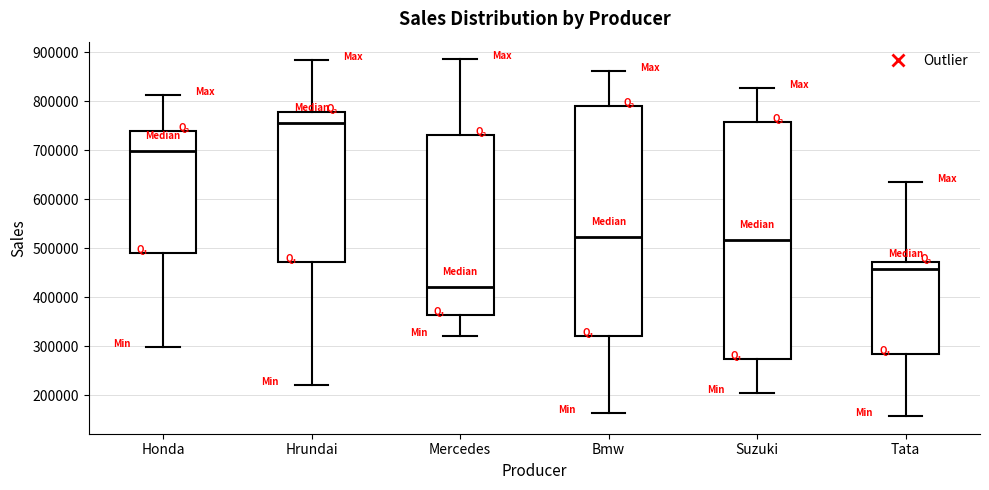

Which box has the lowest median line?

Mercedes